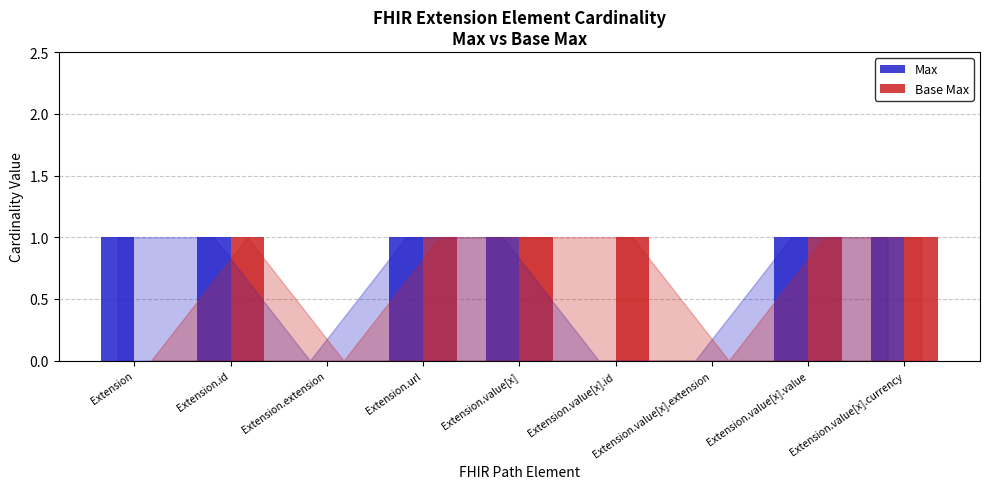

Reading right to left, extract all data points from this chart.

Max: 1	1	0	0	1	1	0	1	1
Base Max: 1	1	0	1	1	1	0	1	0